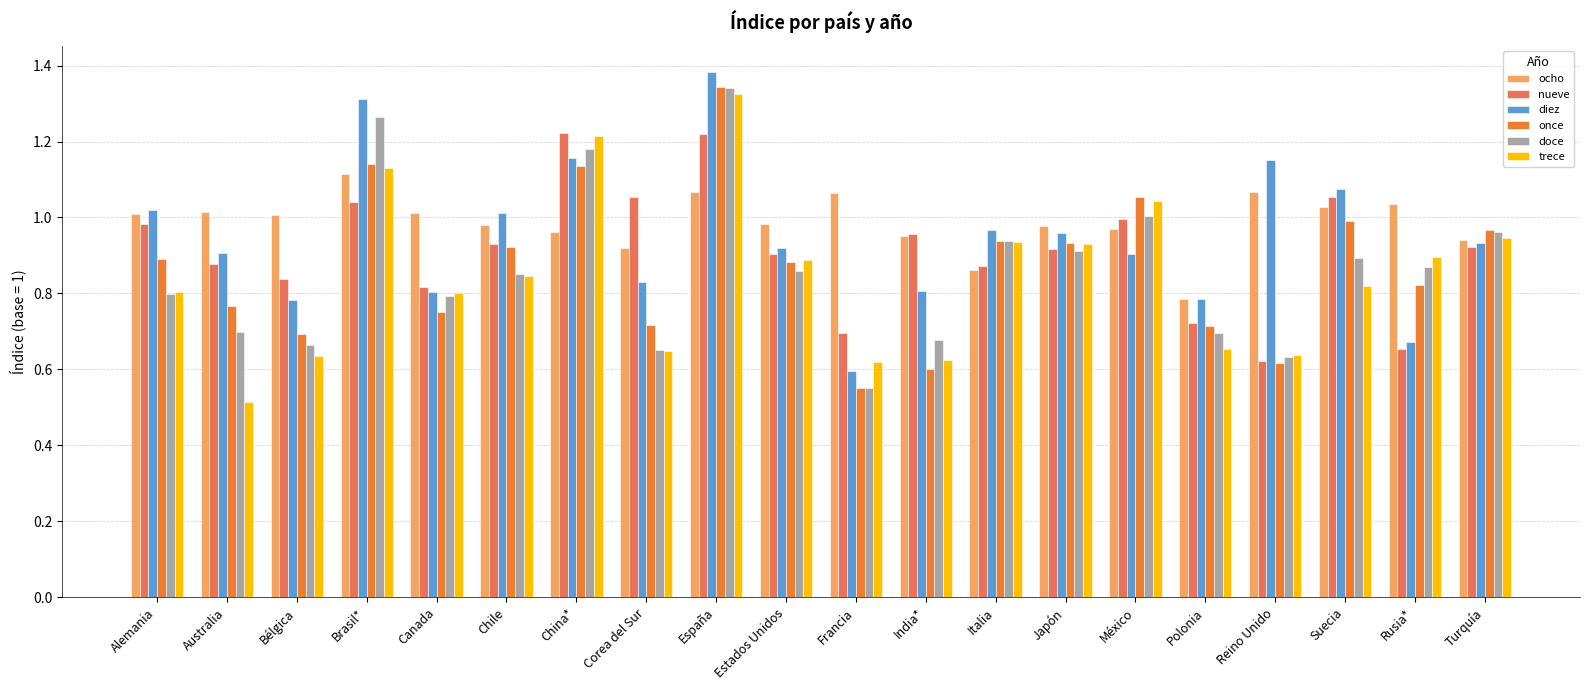

At which label is doce closest to 0?

Francia